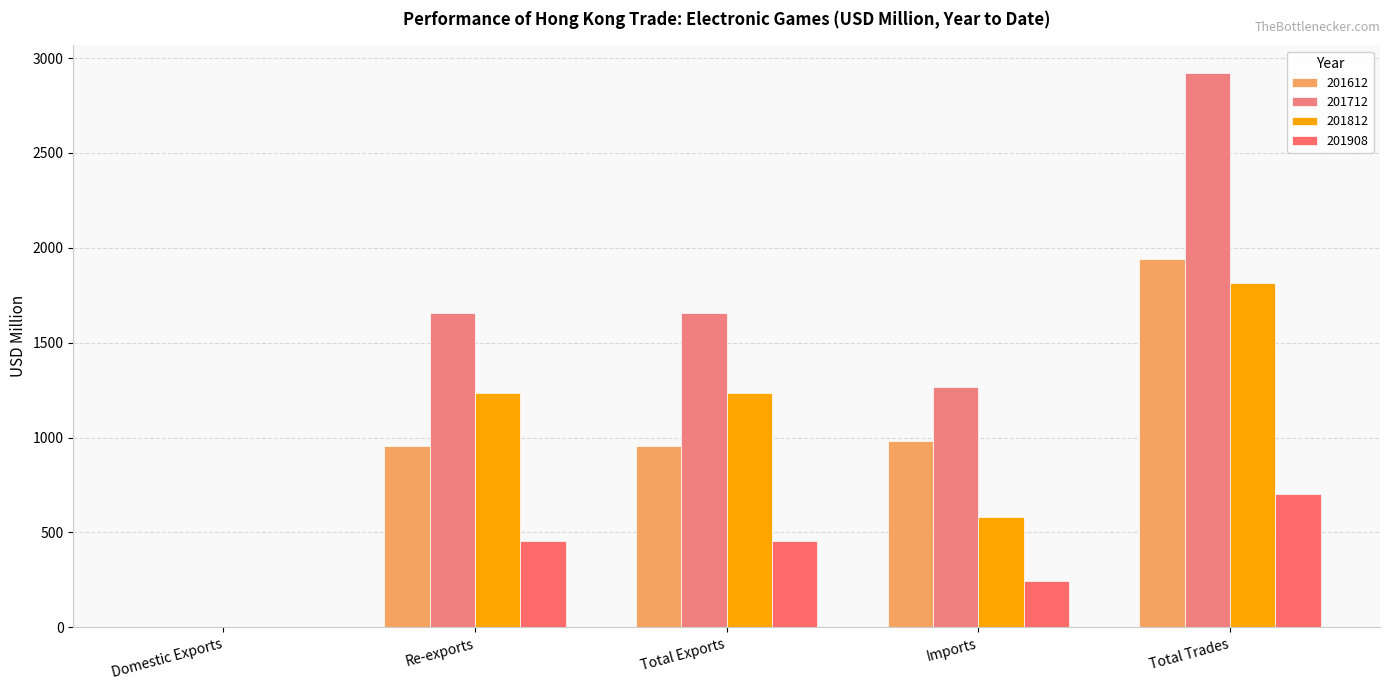

At which category does the chart reach its minimum across all series?

Domestic Exports